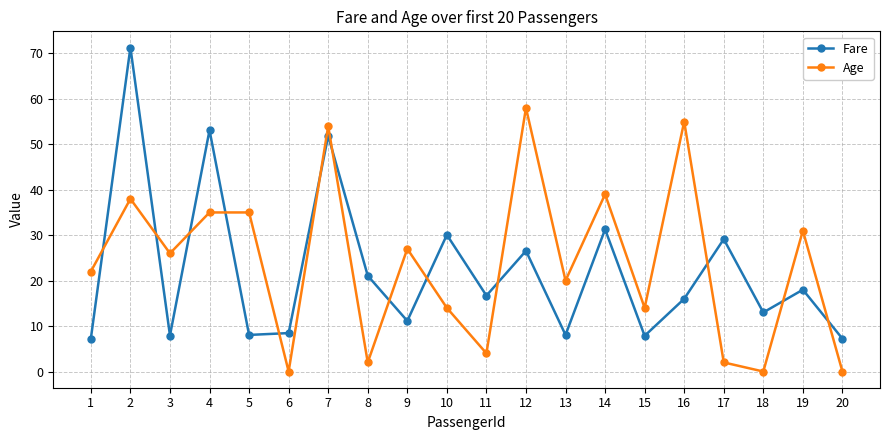

Does the chart display data point markers on the line(s)?

Yes